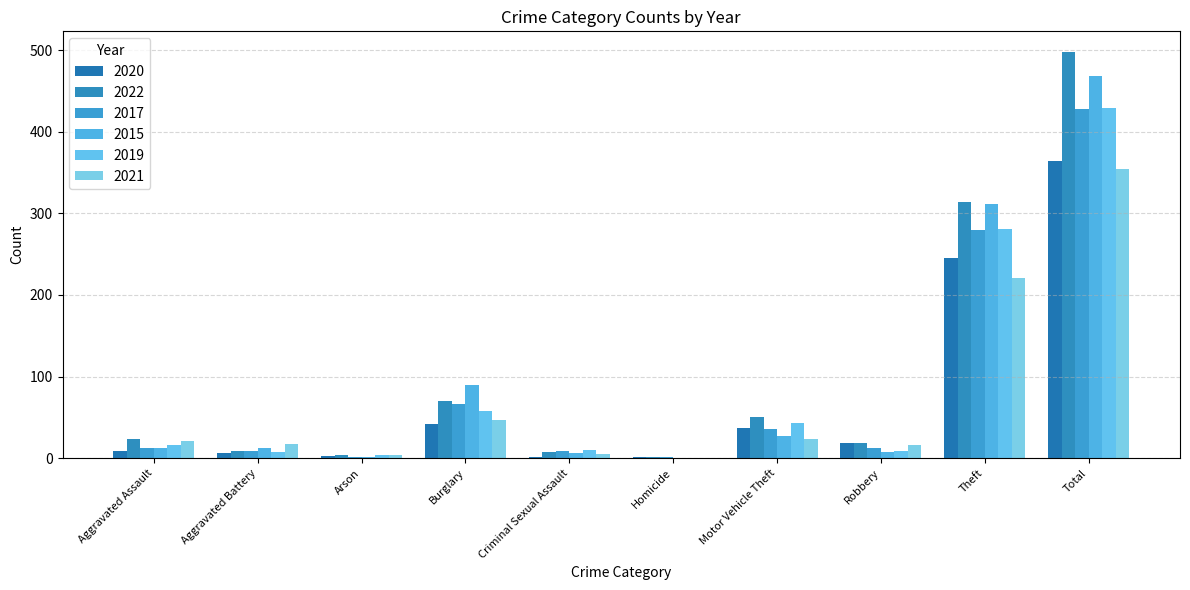

What is the sum of the 2020 values at Burglary and Arson?

45